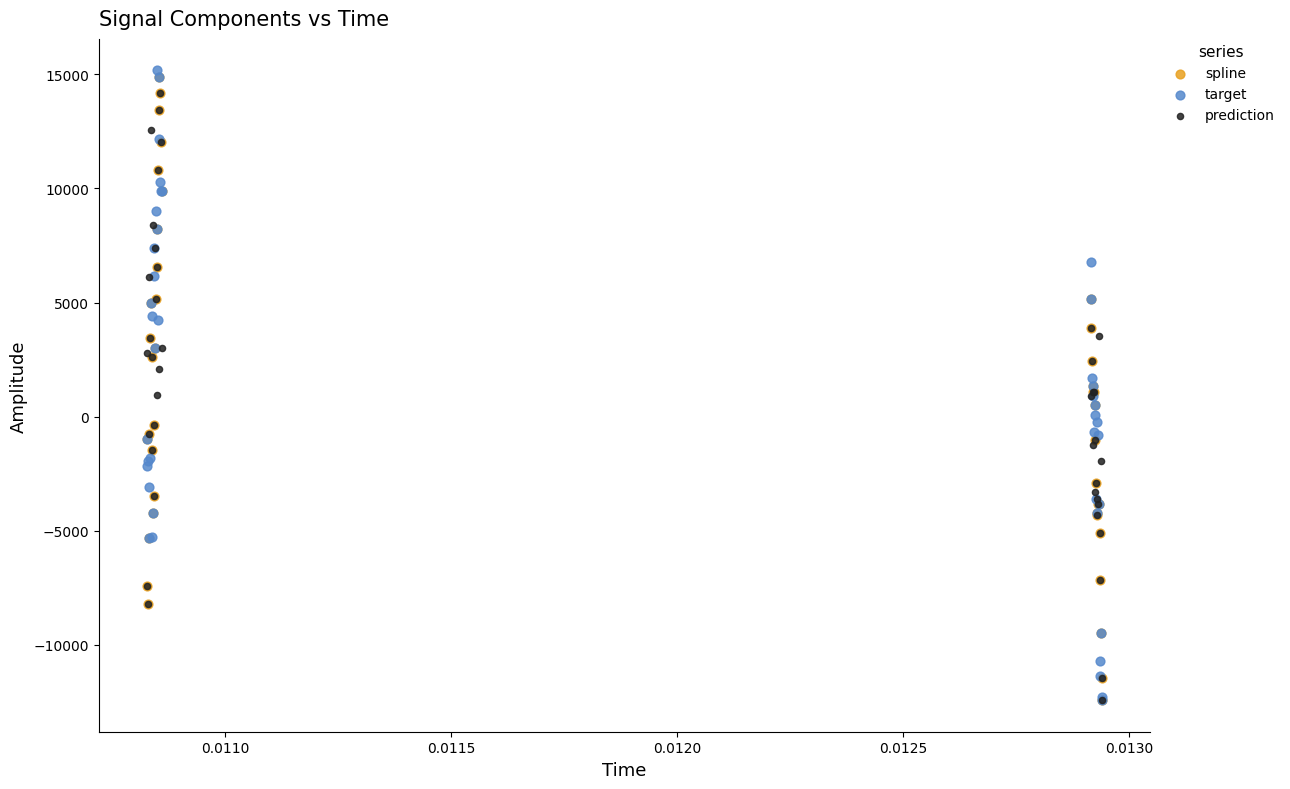

Which series has the widest spread of Y values?

target